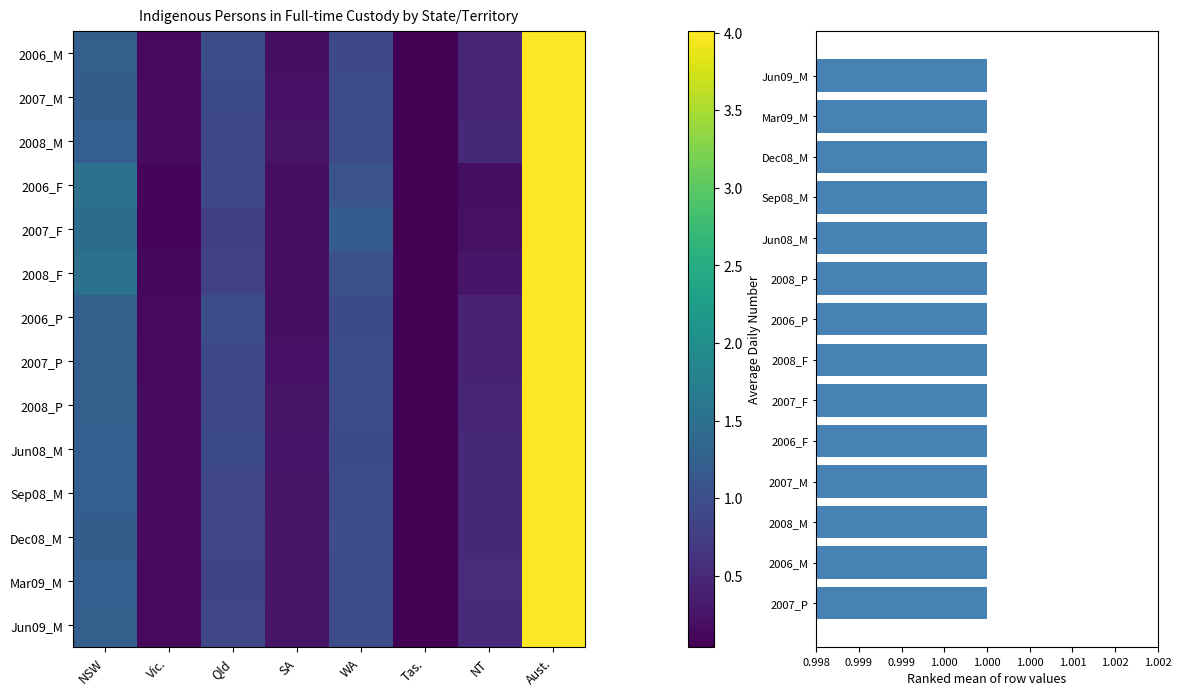

Reading left to right, list all the values displayed in this chart.

2006_M: 1.2	0.1	1.0	0.2	0.9	0.0	0.5	4.0
2007_M: 1.2	0.1	0.9	0.2	1.0	0.0	0.5	4.0
2008_M: 1.2	0.2	0.9	0.3	1.0	0.0	0.5	4.0
2006_F: 1.5	0.1	0.9	0.2	1.0	0.1	0.2	4.0
2007_F: 1.4	0.1	0.8	0.2	1.2	0.0	0.2	4.0
2008_F: 1.5	0.1	0.8	0.2	1.0	0.1	0.3	4.0
2006_P: 1.3	0.1	1.0	0.2	0.9	0.0	0.4	4.0
2007_P: 1.2	0.1	0.9	0.2	1.0	0.0	0.4	4.0
2008_P: 1.2	0.1	0.9	0.2	1.0	0.0	0.5	4.0
Jun08_M: 1.2	0.1	0.9	0.3	0.9	0.0	0.5	4.0
Sep08_M: 1.2	0.2	0.9	0.2	1.0	0.0	0.5	4.0
Dec08_M: 1.2	0.1	0.9	0.2	1.0	0.0	0.5	4.0
Mar09_M: 1.2	0.1	0.9	0.3	0.9	0.0	0.5	4.0
Jun09_M: 1.2	0.1	0.9	0.2	0.9	0.0	0.5	4.0